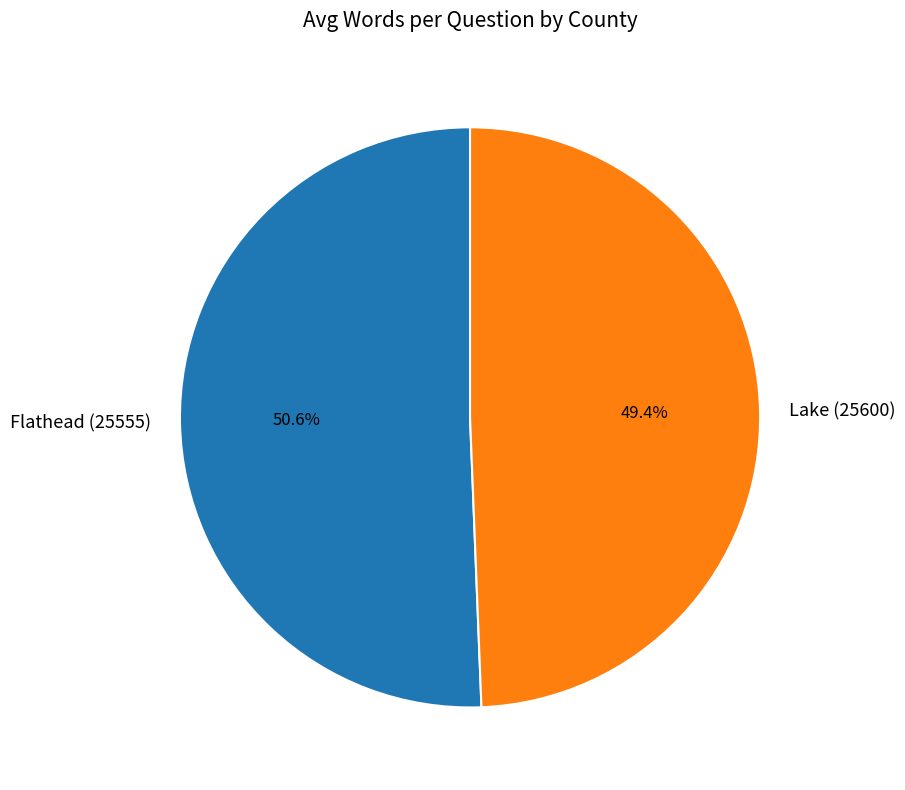

How much of the chart is everything except Lake (25600)?

50.6%